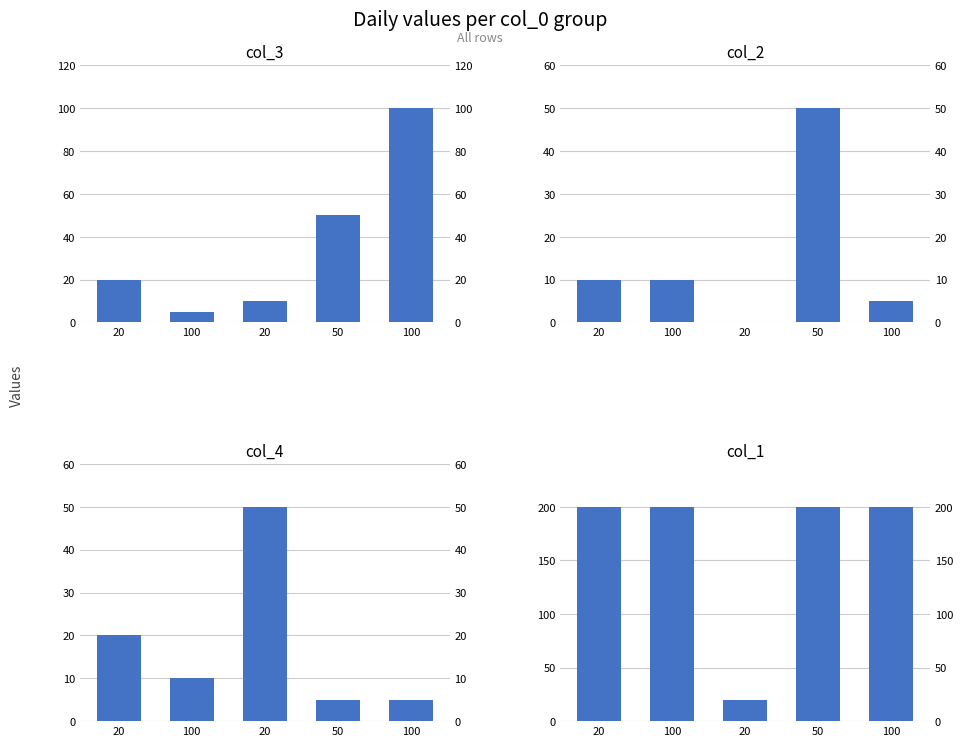

Which category has the highest value in the col_3 series?

100